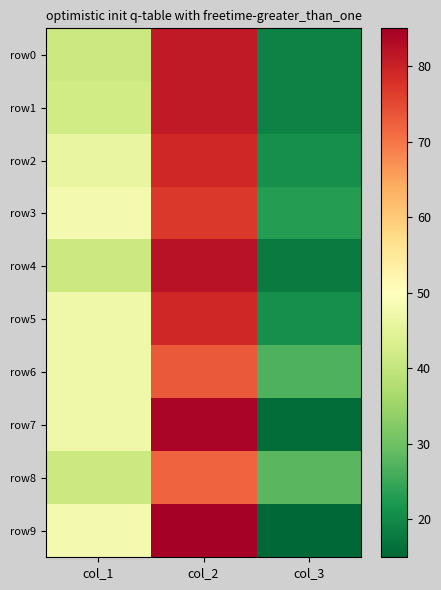

At how many categories does at least one series exceed 53?

1